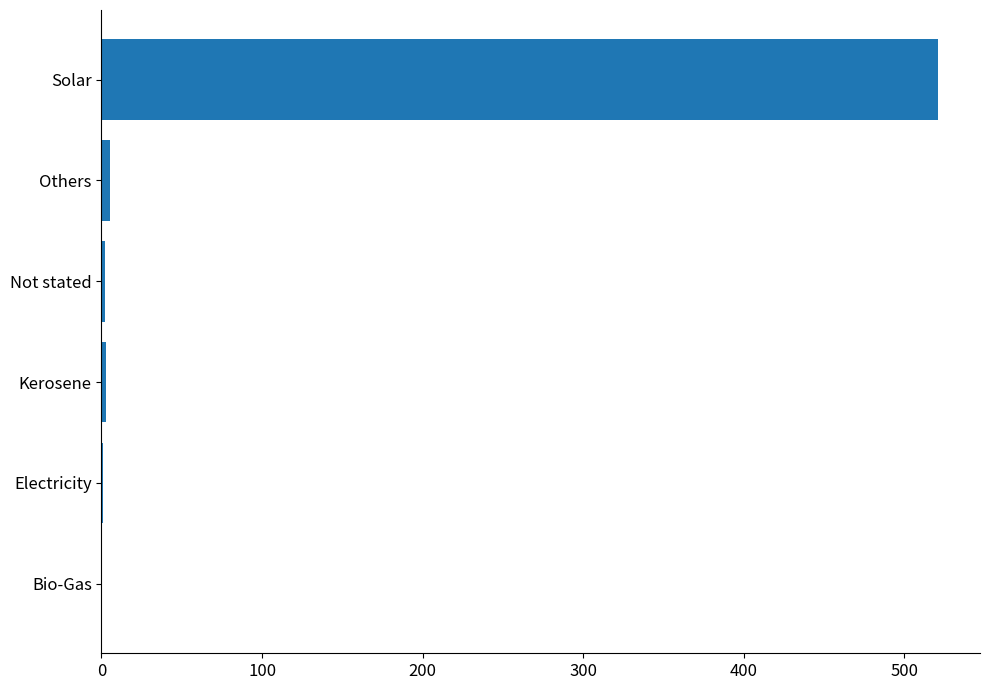

What is the greatest value displayed?

521